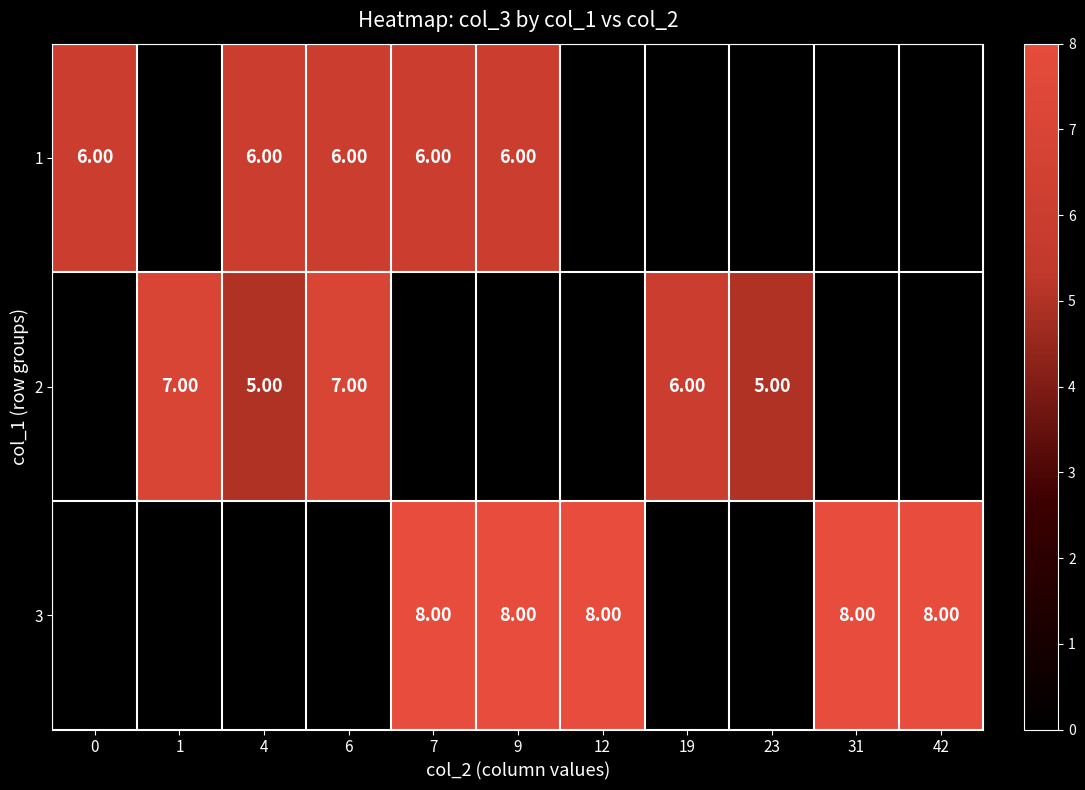

How many data points does each series have?

11